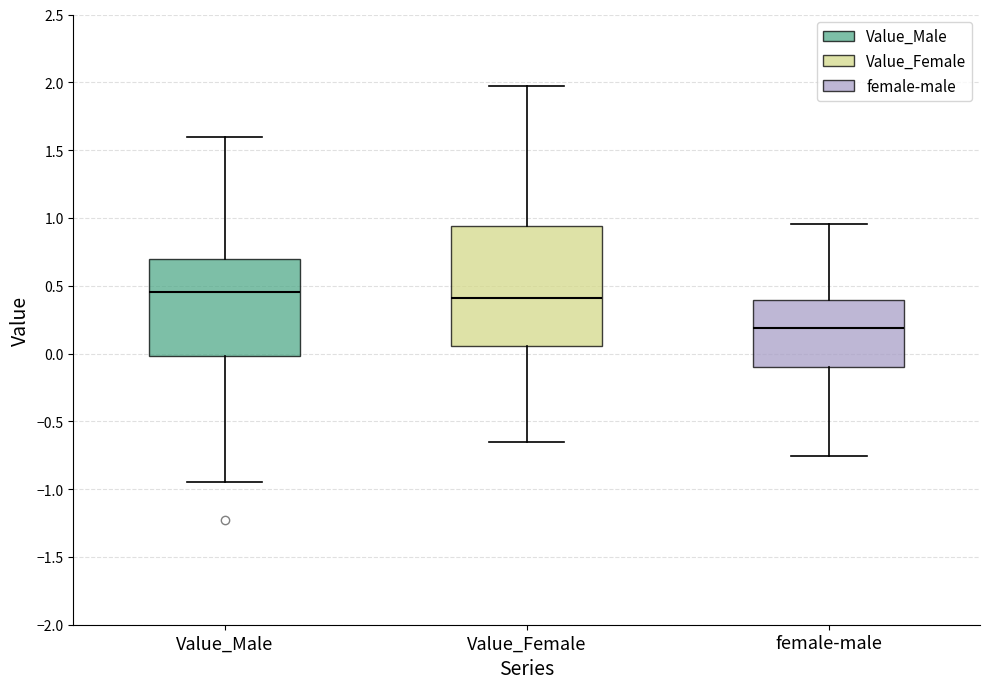

Reading left to right, transcribe this box plot: for each box, give where its median line is, the range the box spans, and where its two whiskers end, as read against the y-axis. The values are not printed on the chart, so give them approximately, as read against the axis.

Value_Male: median 0.45, box 0.00 to 0.70, whiskers -0.95 to 1.60
Value_Female: median 0.40, box 0.05 to 0.95, whiskers -0.65 to 2.00
female-male: median 0.20, box -0.10 to 0.40, whiskers -0.75 to 0.95